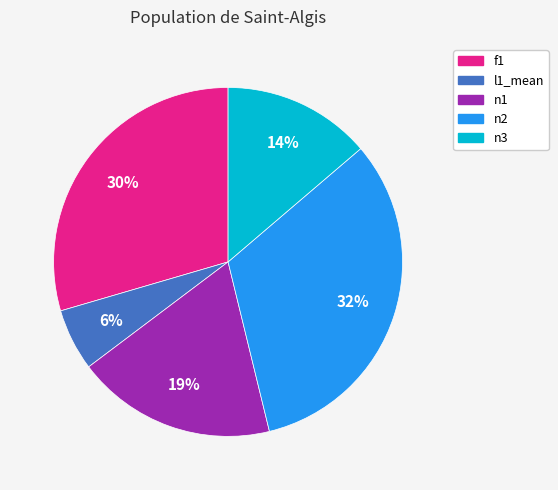

Which slice is the smallest?

l1_mean